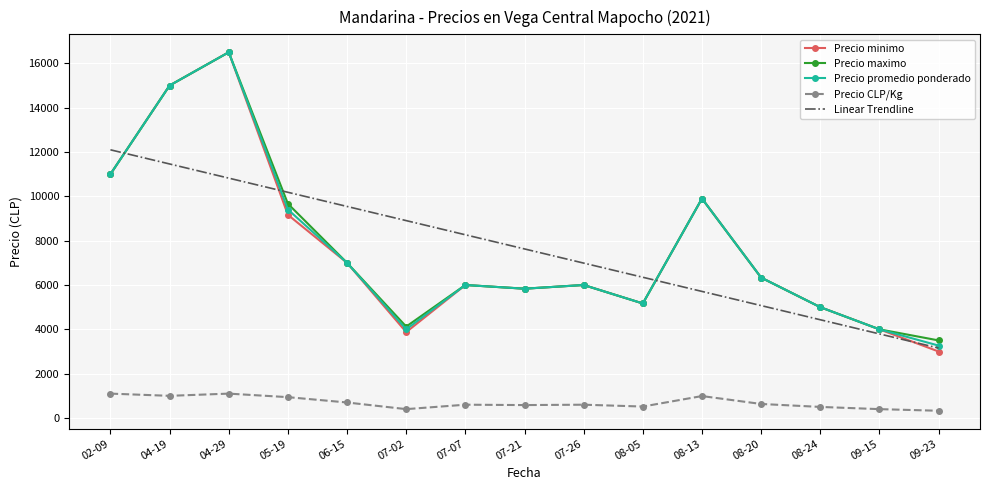

What position from the left is 05-19?

4